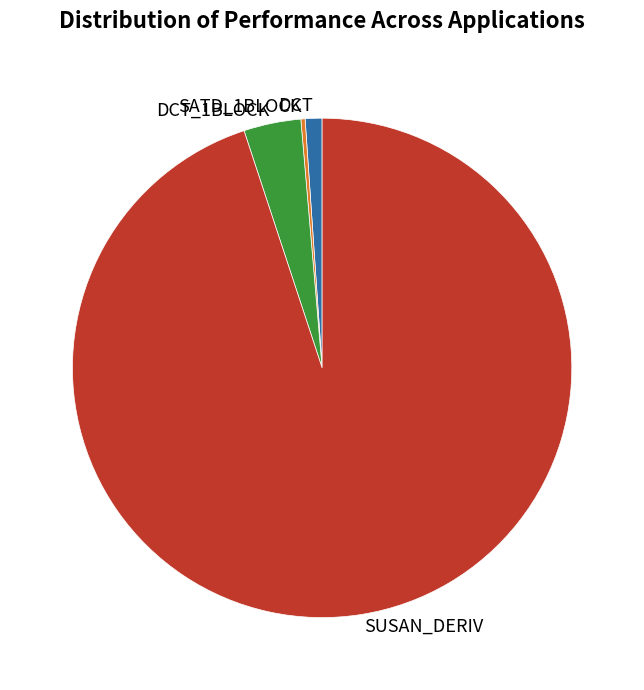

Is there a majority slice in this chart?

Yes